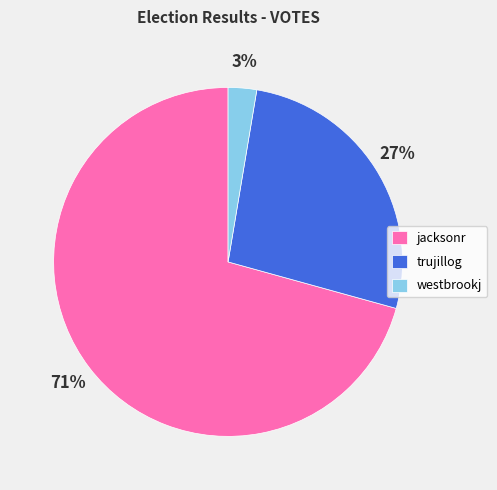

To the nearest percent, what portion does trujillog represent?

27%